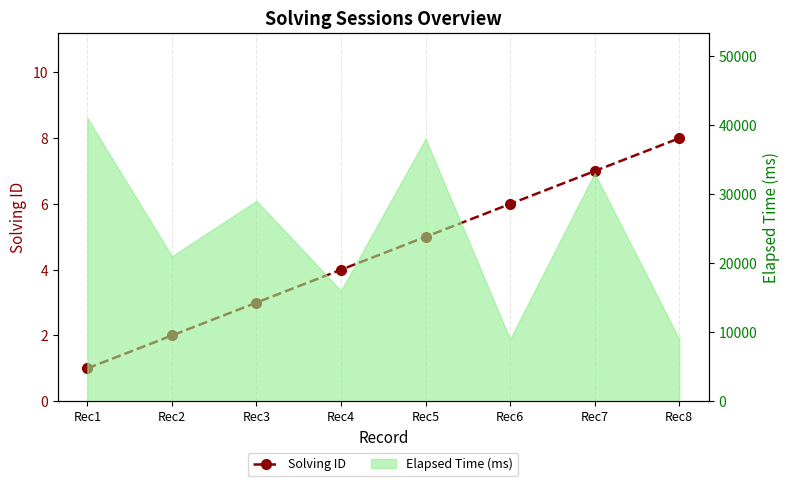

Which has a higher value, Rec2 or Rec8?

Rec8